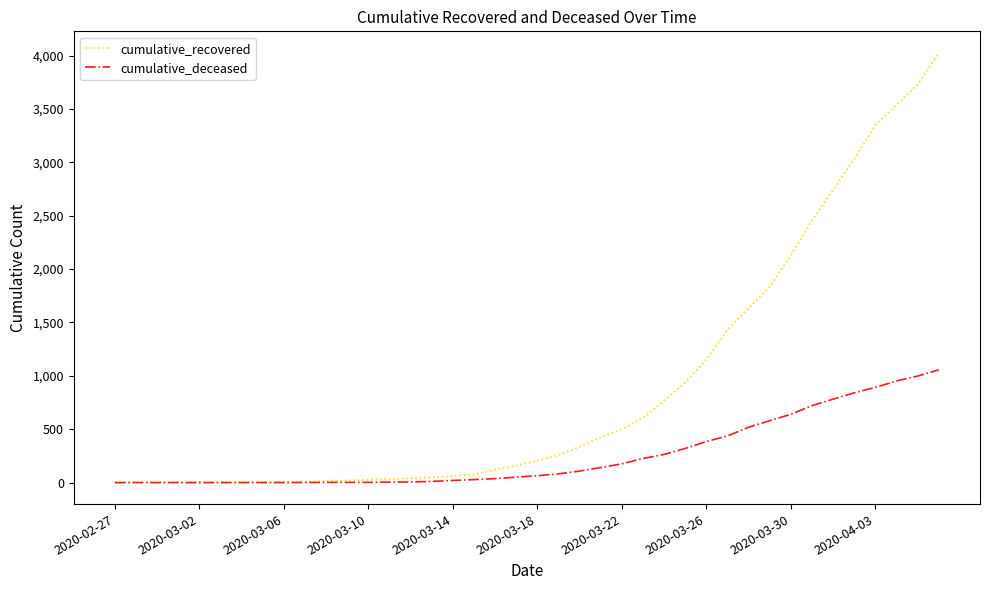

What is the difference between the maximum and second lowest values in the cumulative_deceased series?

1056